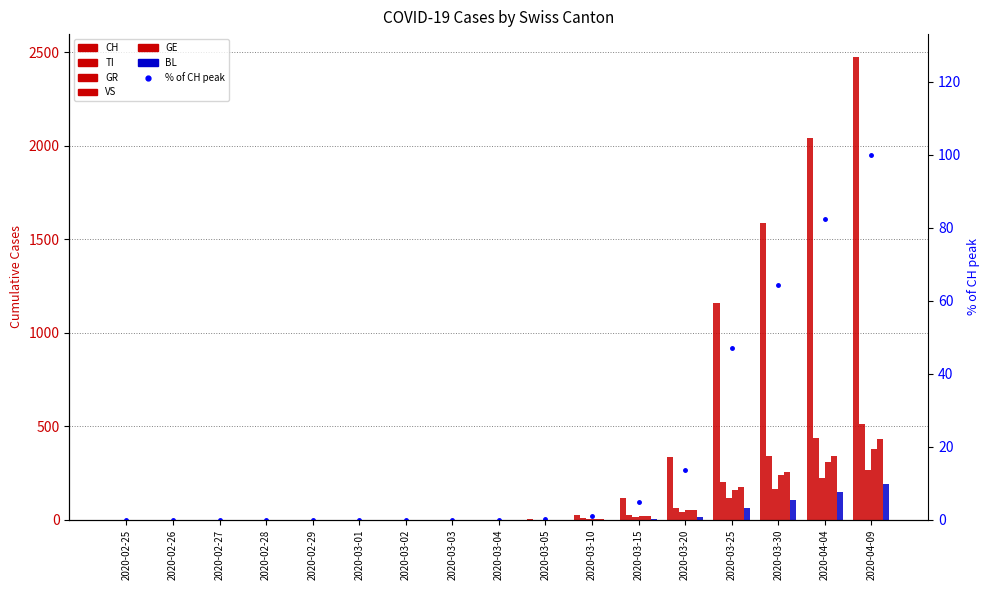

How many values in the TI series exceed 0?

8